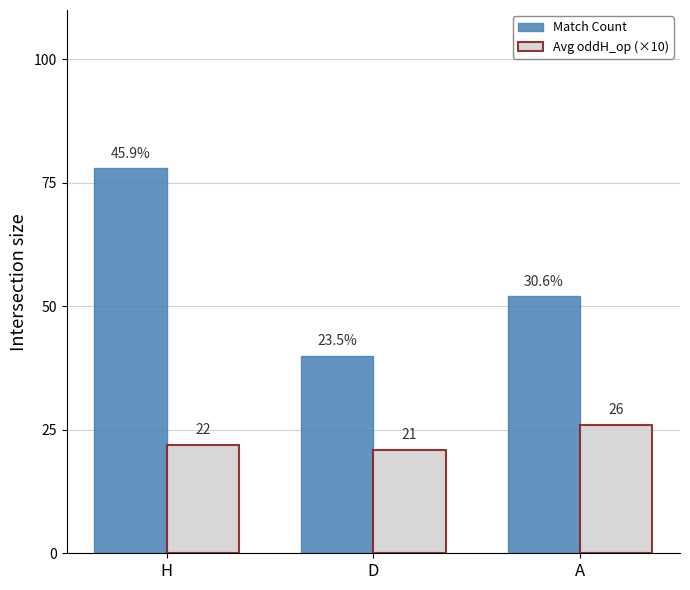

Between H and D, which series saw the biggest shift?

Match Count